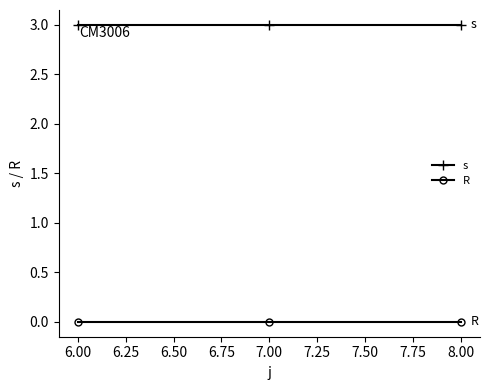

What is the highest value of the s series?

3